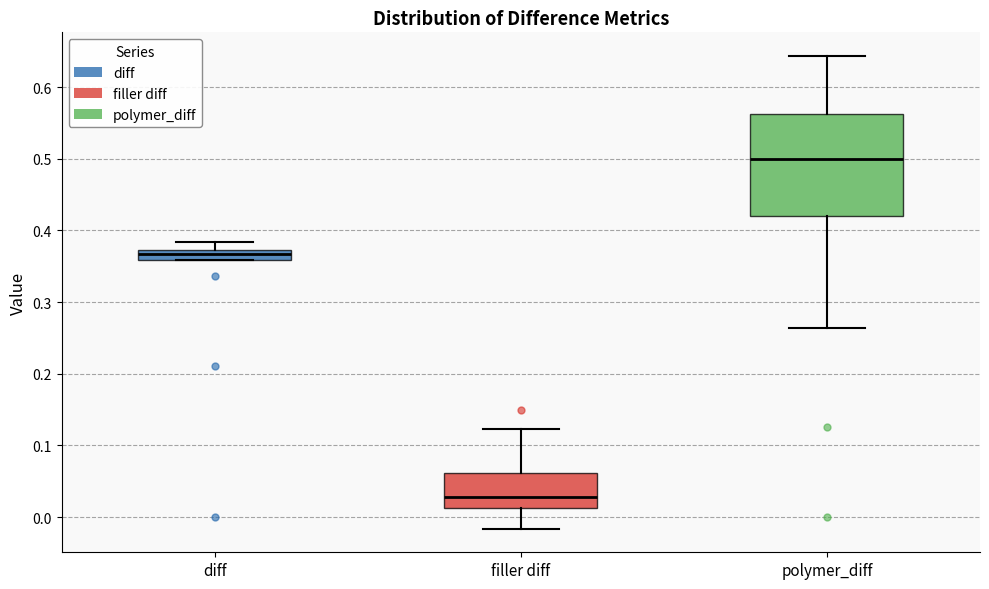

Comparing the boxes themselves (not the whiskers), which one is the tallest?

polymer_diff